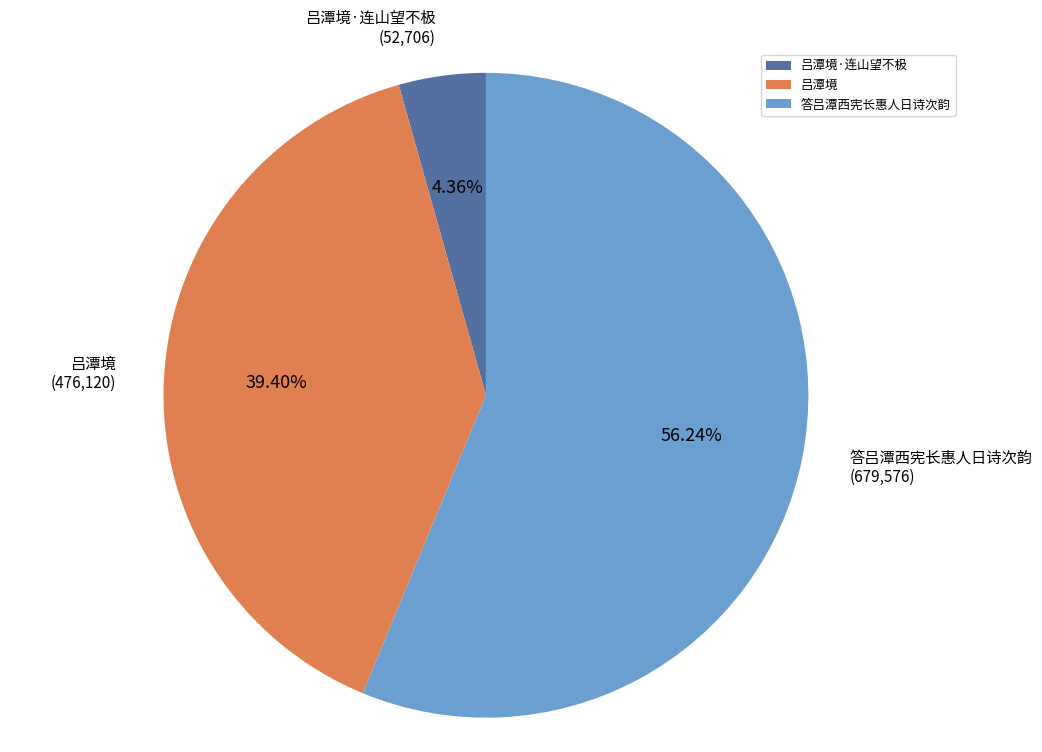

What is the largest slice in the pie chart?

答吕潭西宪长惠人日诗次韵